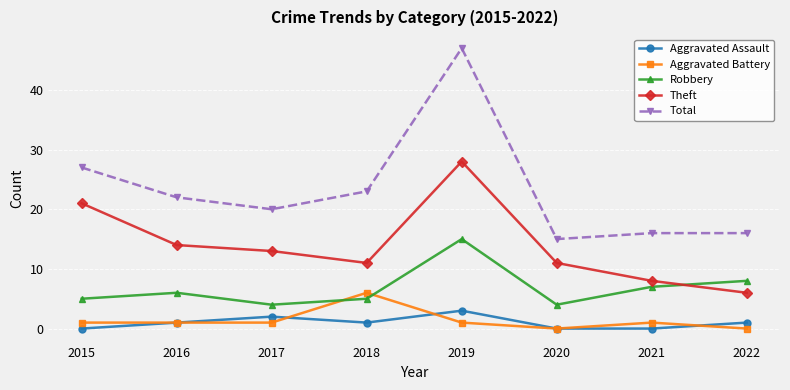

Rank the series by their maximum value, from highest to lowest.

Total, Theft, Robbery, Aggravated Battery, Aggravated Assault